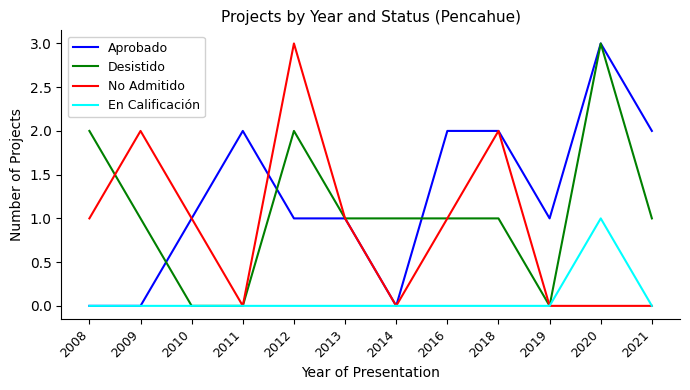

Reading left to right, extract all data points from this chart.

Aprobado: 0	0	1	2	1	1	0	2	2	1	3	2
Desistido: 2	1	0	0	2	1	1	1	1	0	3	1
No Admitido: 1	2	1	0	3	1	0	1	2	0	0	0
En Calificación: 0	0	0	0	0	0	0	0	0	0	1	0